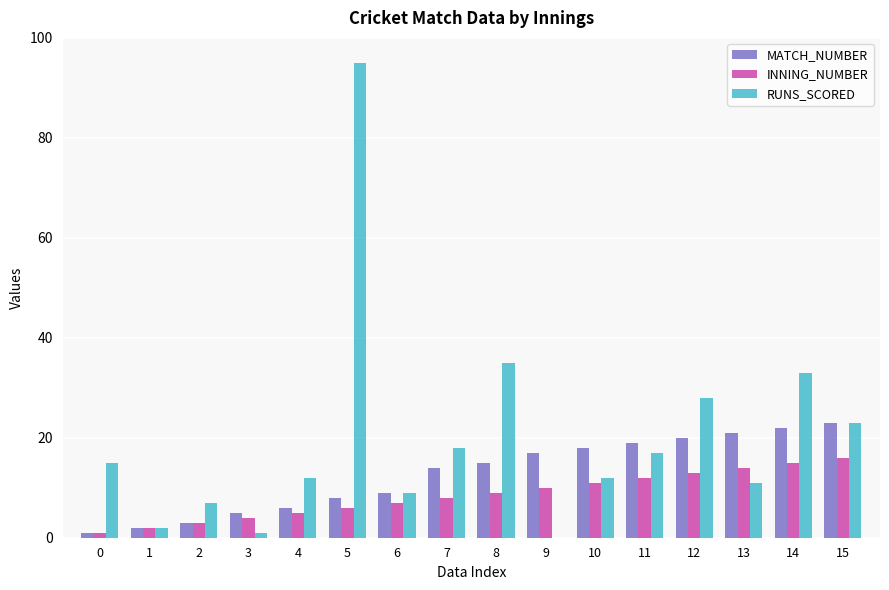

At which category is the sum across all series the highest?

5